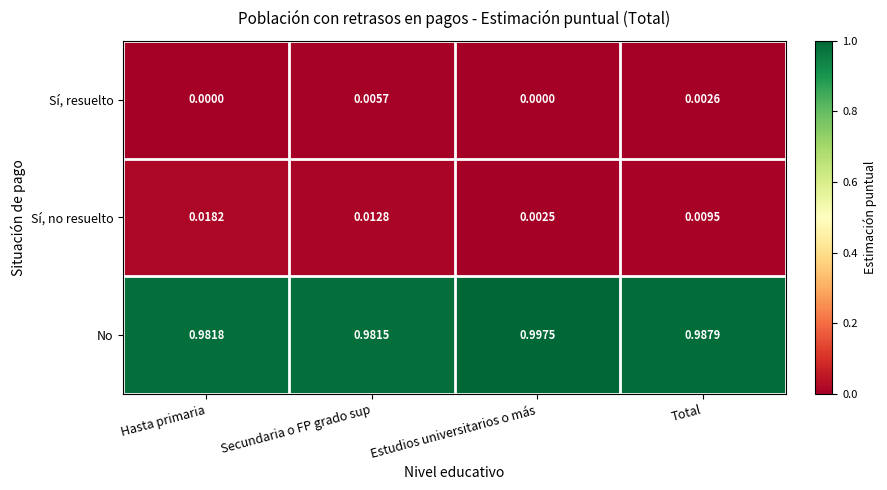

At which label does Sí, no resuelto reach its minimum?

Estudios universitarios o más